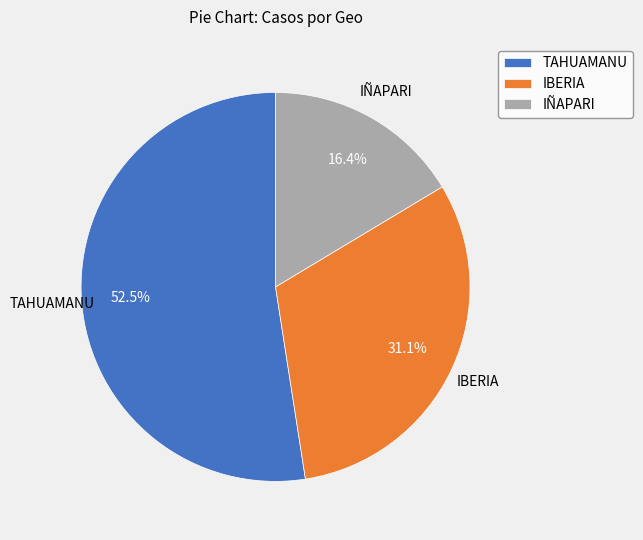

How many segments does this pie chart have?

3